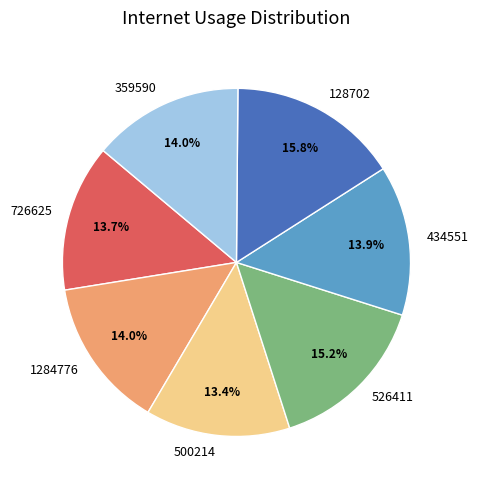

The 1284776 slice represents 14% of the pie. True or false?

True